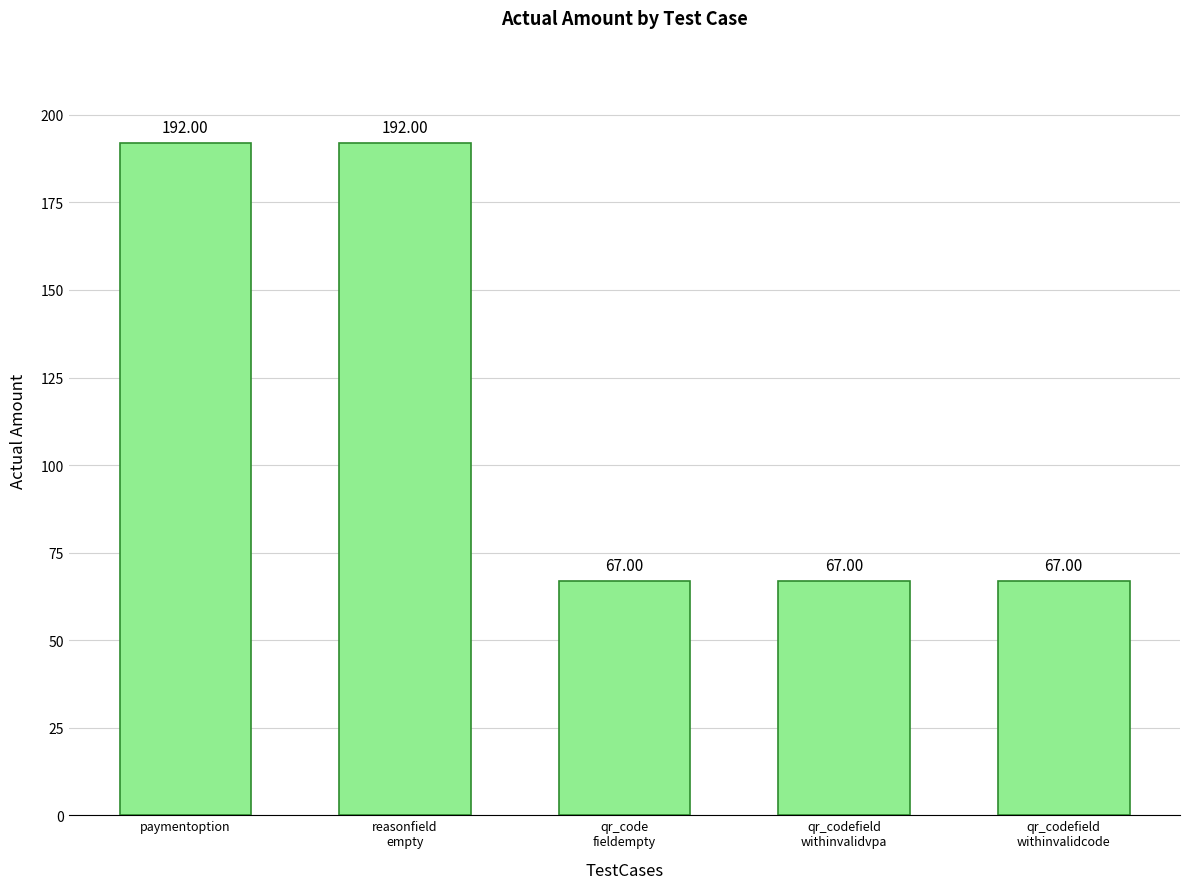

What is the difference between the maximum and minimum values?

125